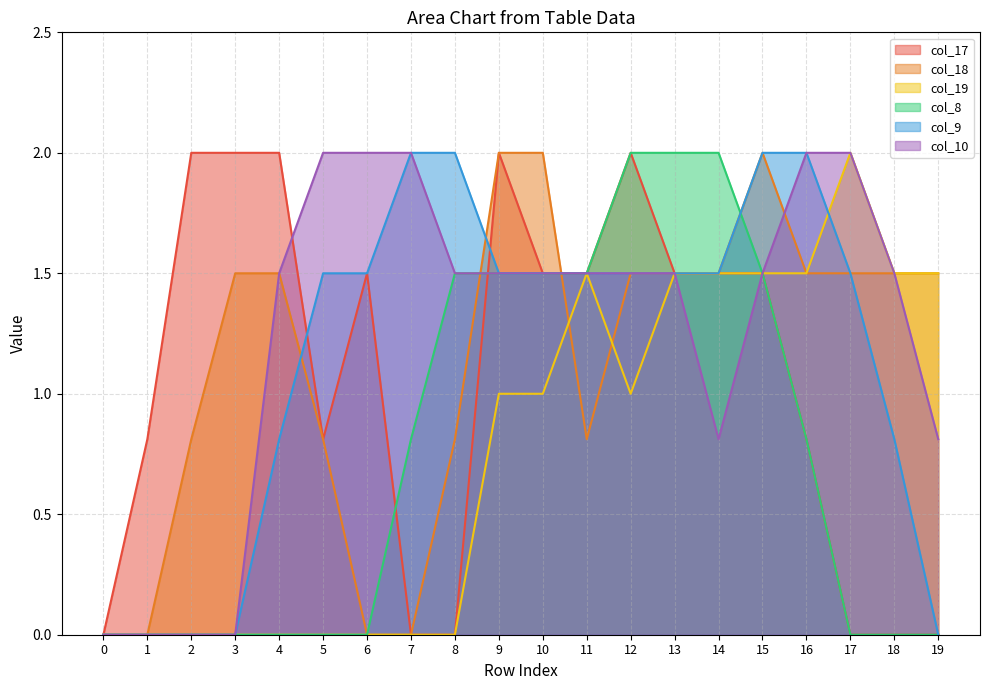

Rank the categories by col_10 value from highest to lowest.

5, 6, 7, 16, 17, 4, 8, 9, 10, 11, 12, 13, 15, 18, 14, 19, 0, 1, 2, 3